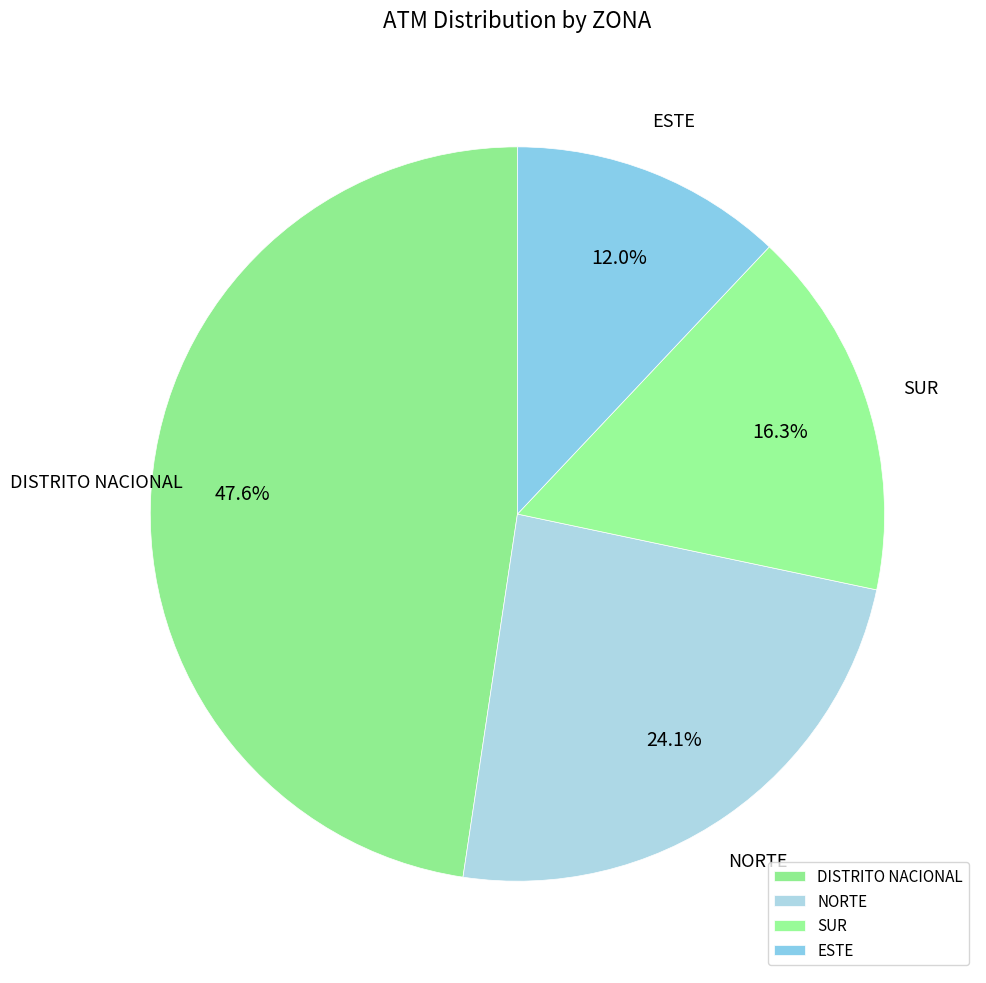

To the nearest percent, what percentage of the pie is ESTE?

12%